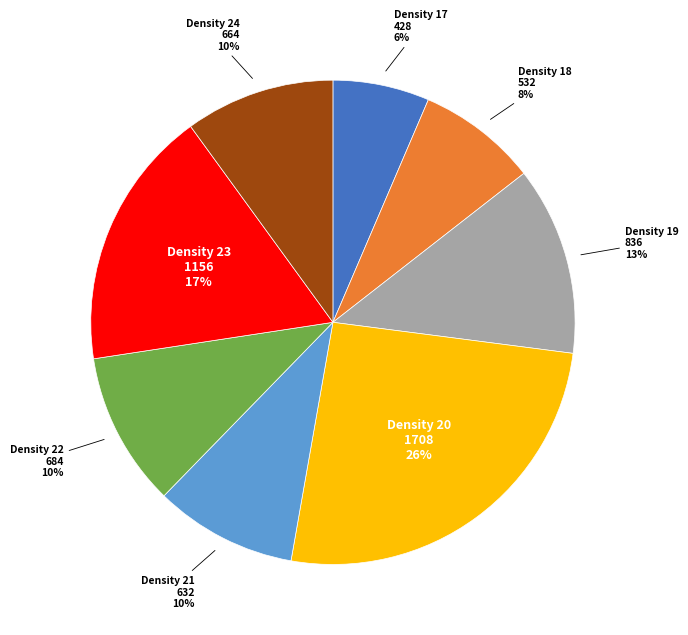

To the nearest percent, what percentage of the pie is Density 20?

26%